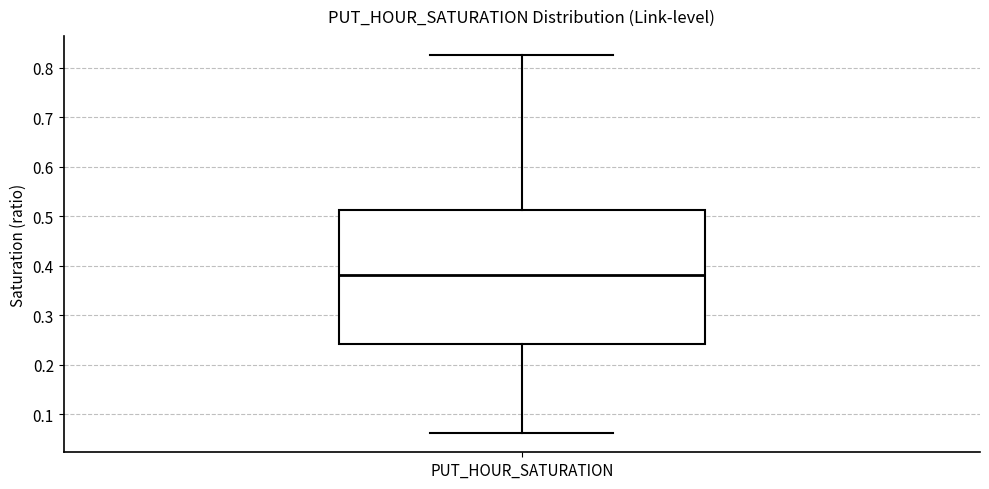

Transcribe this box plot: give where the median line is, the range the box spans, and where the two whiskers end, as read against the y-axis. The values are not printed on the chart, so give them approximately, as read against the axis.

median 0.38, box 0.24 to 0.51, whiskers 0.06 to 0.83